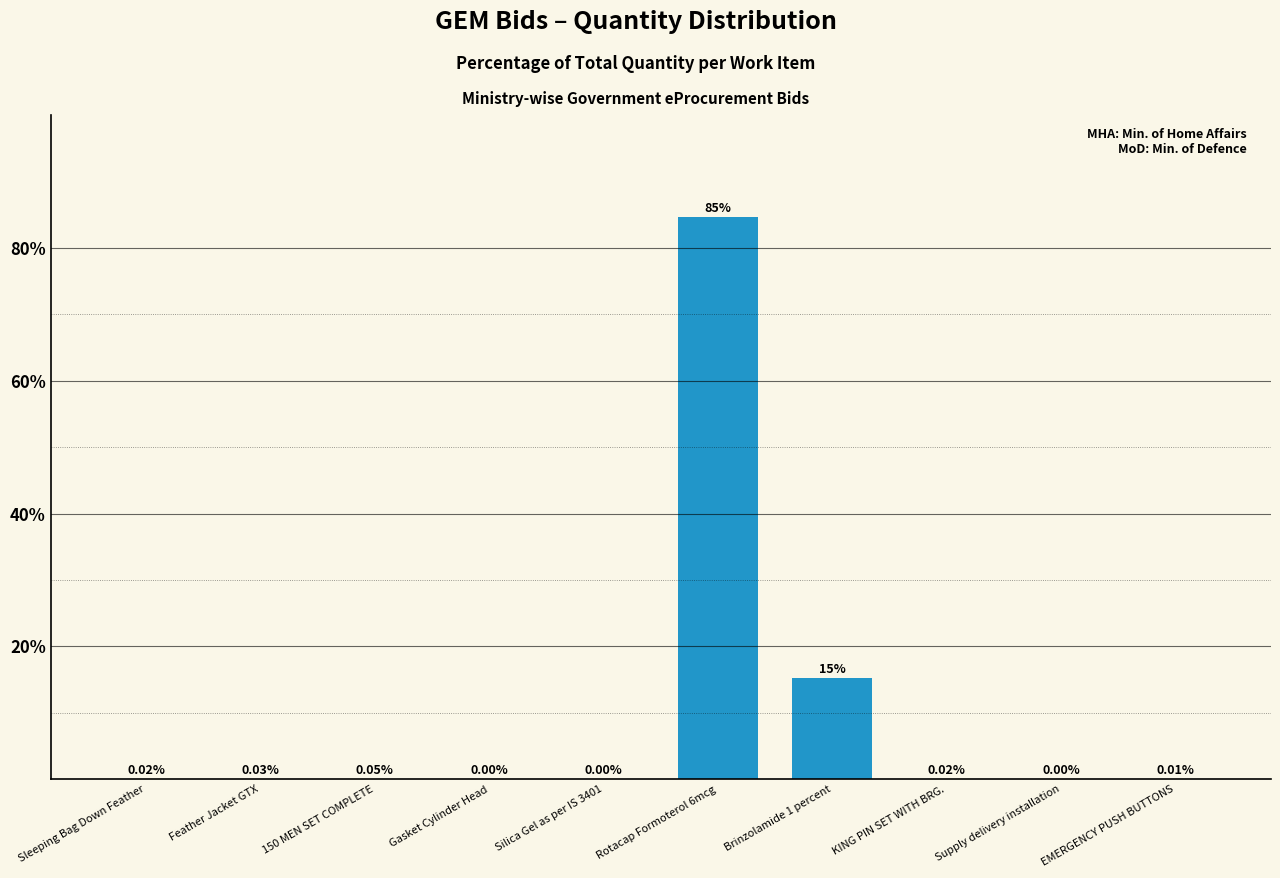

Between 150 MEN SET COMPLETE and Feather Jacket GTX, which is larger?

150 MEN SET COMPLETE